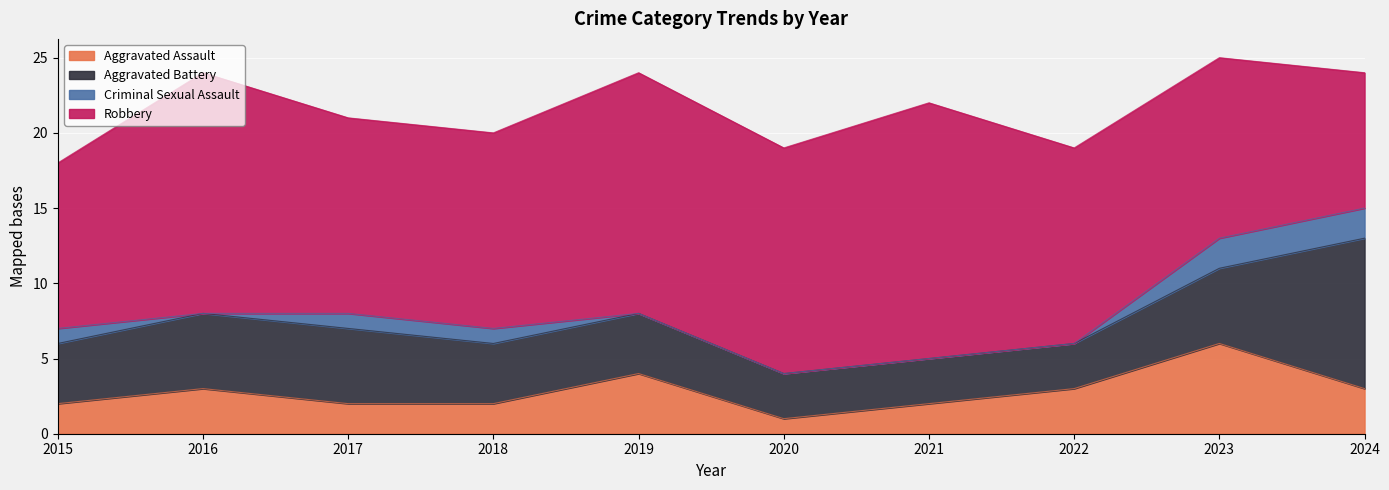

Is the value of Aggravated Battery at 2020 greater than the value of Criminal Sexual Assault at 2022?

Yes